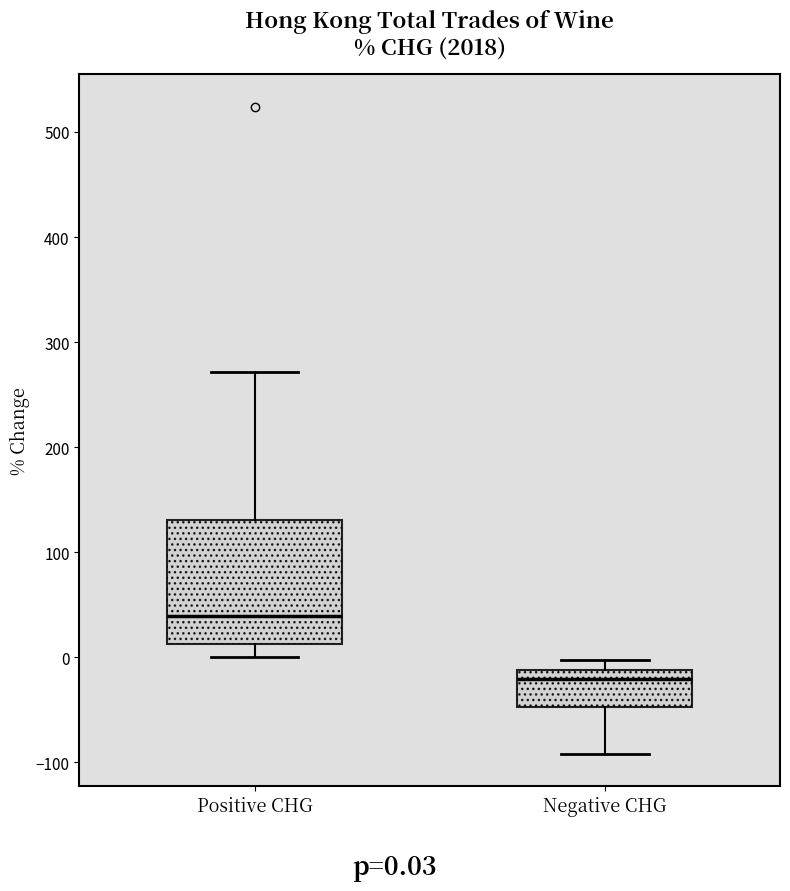

Where is the upper edge of the box for Negative CHG on the y-axis? The values are not printed on the chart, so give them approximately, as read against the axis.

-10